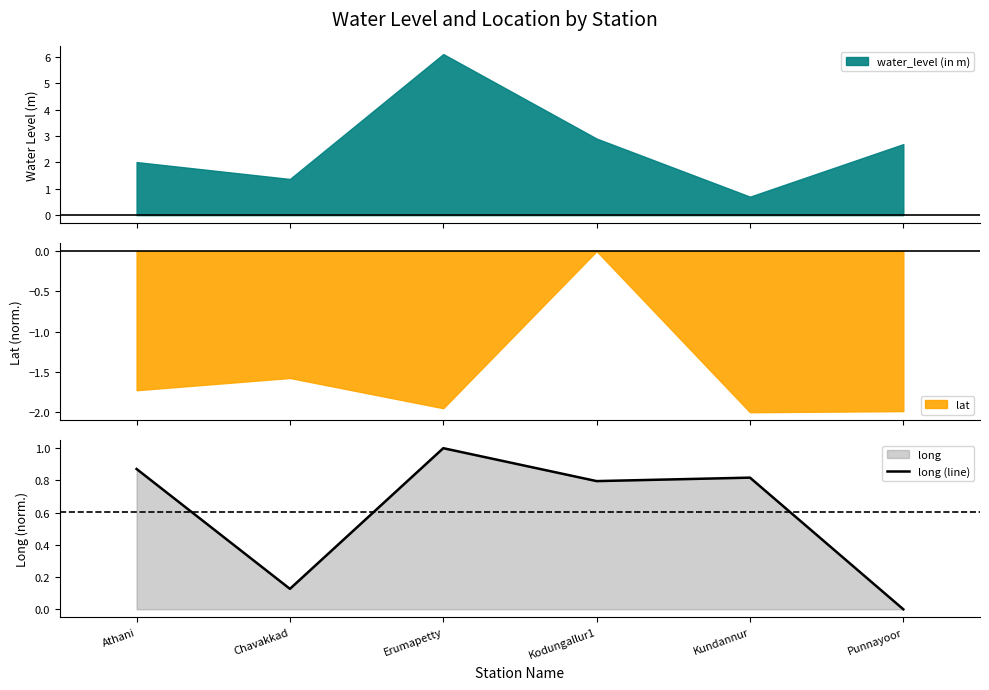

Where is the data nearest to the value 0?

Punnayoor